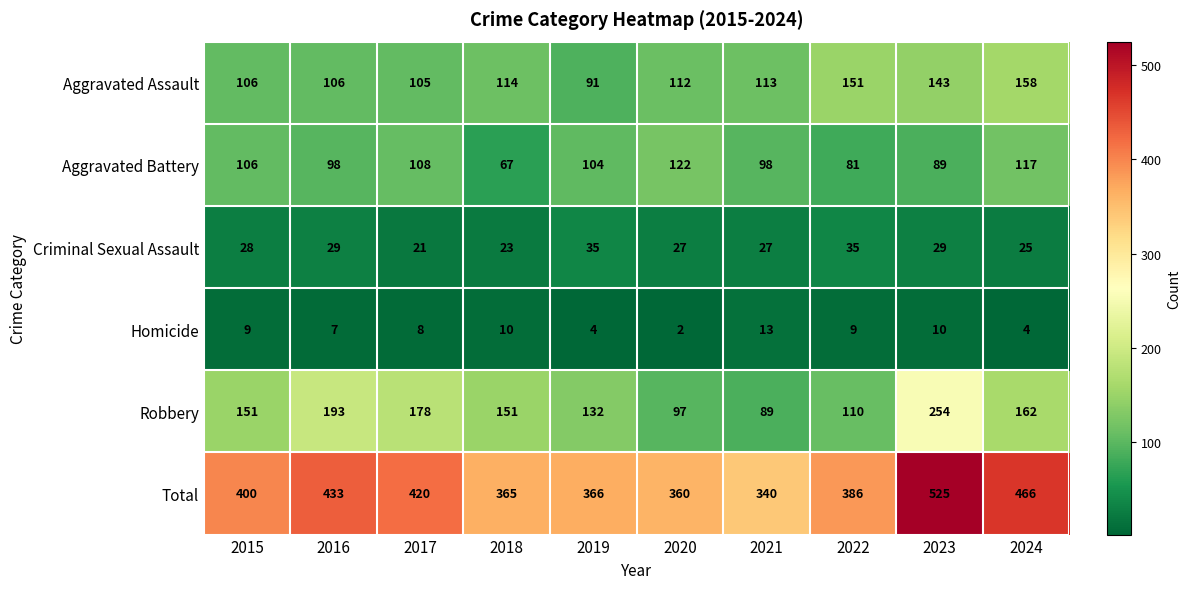

List the series in order of their peak value, lowest first.

Homicide, Criminal Sexual Assault, Aggravated Battery, Aggravated Assault, Robbery, Total